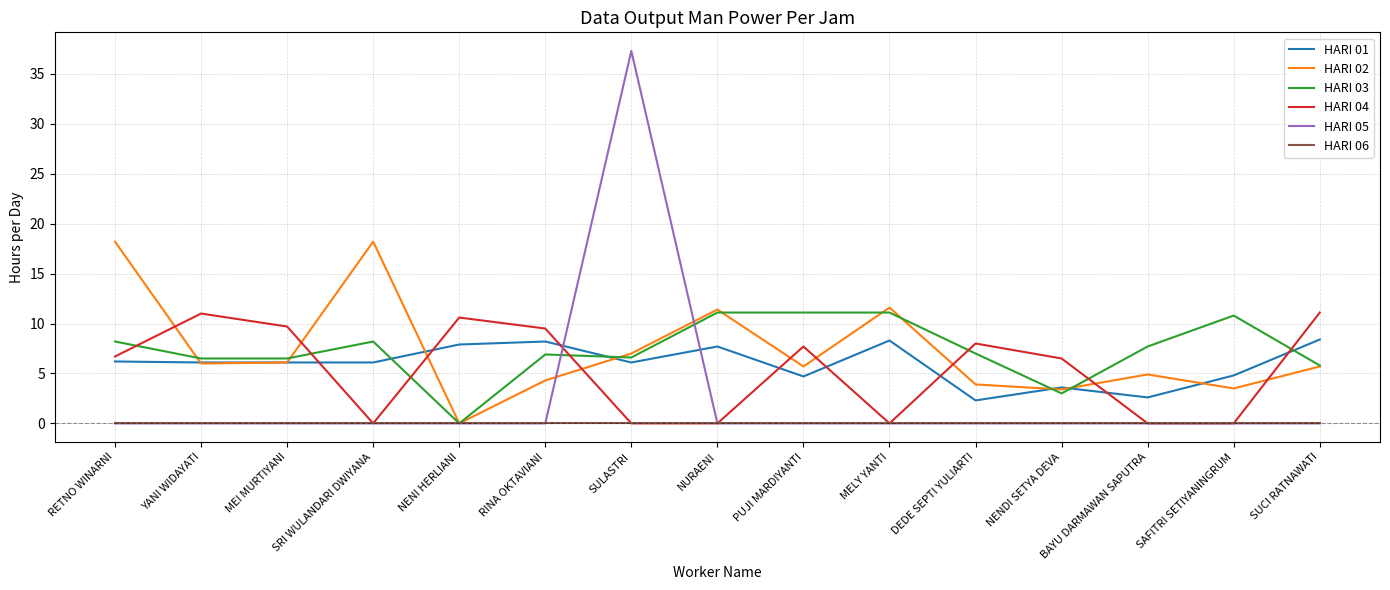

What is the greatest value displayed?

37.3